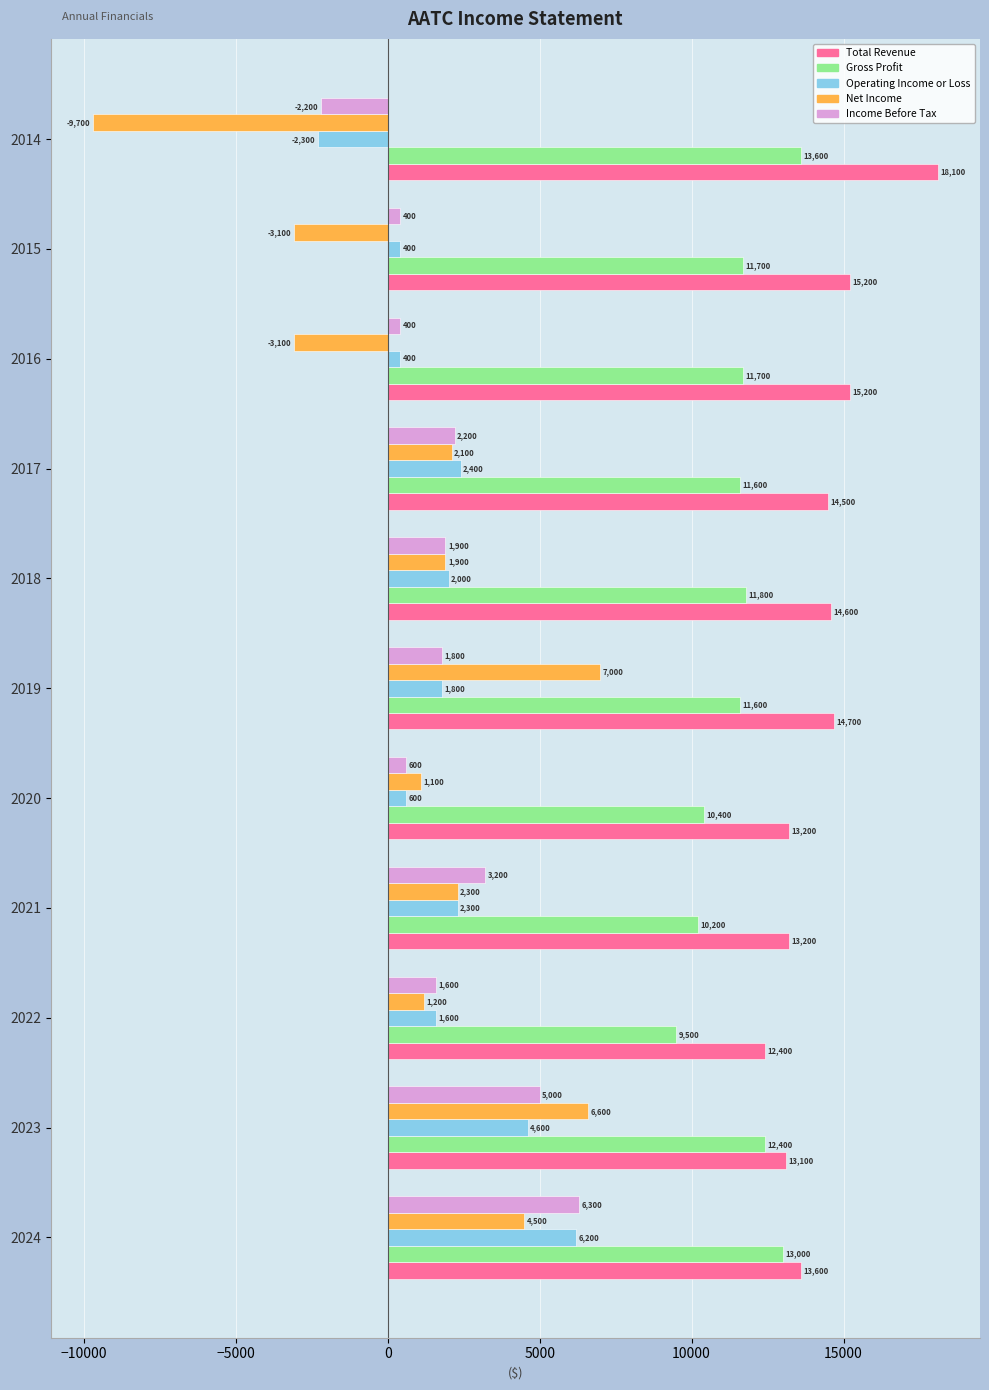

What value does the Income Before Tax series have at 2019, to the nearest 100?

1800